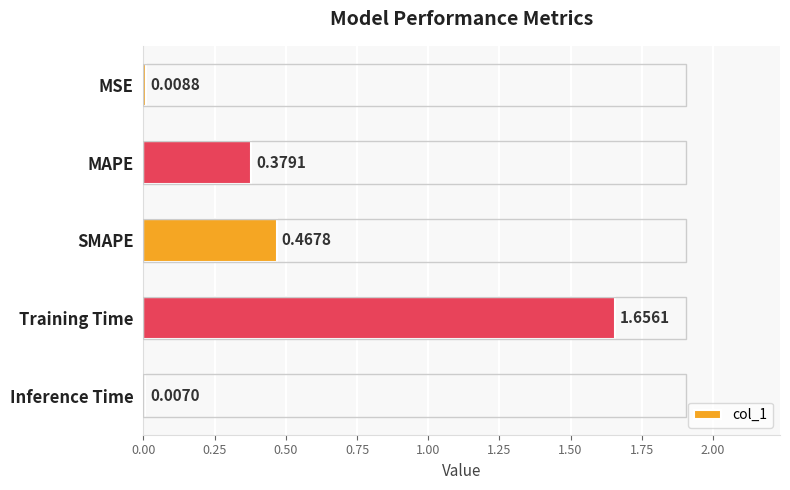

What is the sum of all values?

2.5